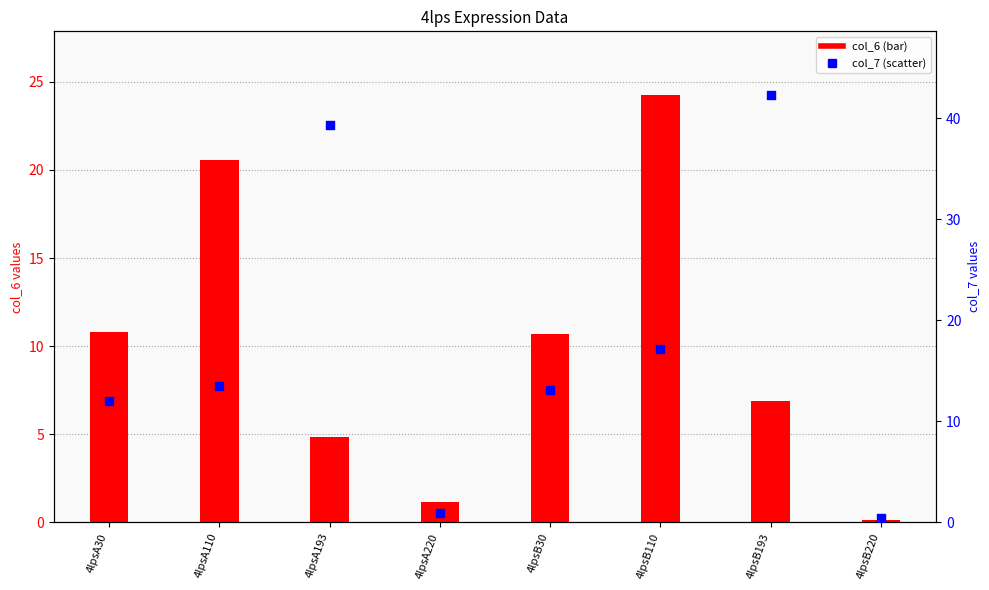

Which series contains the lowest Y value?

col_6